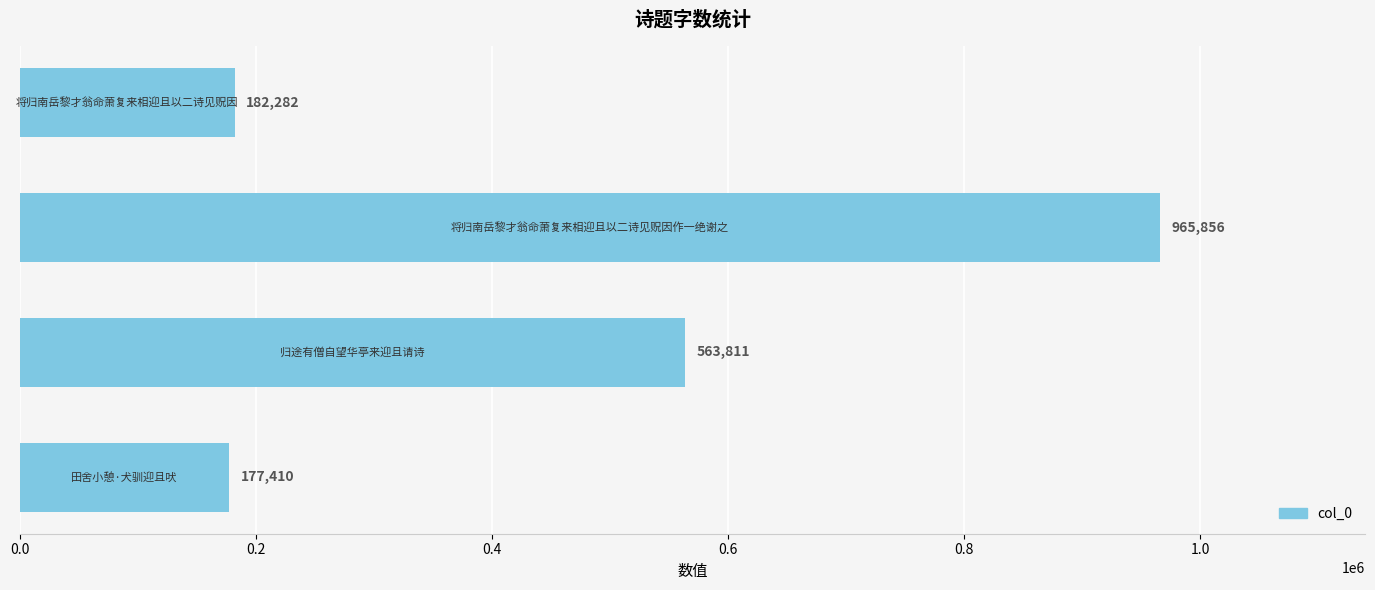

How many data points are less than 563811?

2